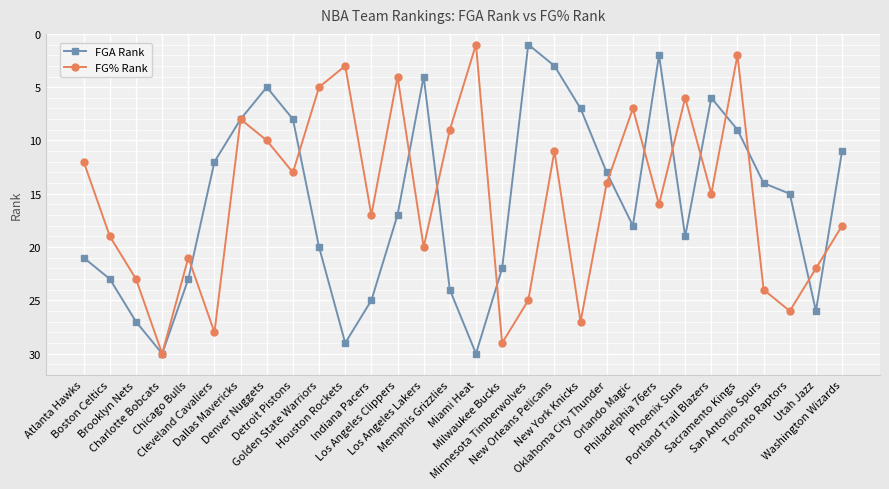

Reading left to right, transcribe all the data shown in this chart.

FGA Rank: Atlanta Hawks=21	Boston Celtics=23	Brooklyn Nets=27	Charlotte Bobcats=30	Chicago Bulls=23	Cleveland Cavaliers=12	Dallas Mavericks=8	Denver Nuggets=5	Detroit Pistons=8	Golden State Warriors=20	Houston Rockets=29	Indiana Pacers=25	Los Angeles Clippers=17	Los Angeles Lakers=4	Memphis Grizzlies=24	Miami Heat=30	Milwaukee Bucks=22	Minnesota Timberwolves=1	New Orleans Pelicans=3	New York Knicks=7	Oklahoma City Thunder=13	Orlando Magic=18	Philadelphia 76ers=2	Phoenix Suns=19	Portland Trail Blazers=6	Sacramento Kings=9	San Antonio Spurs=14	Toronto Raptors=15	Utah Jazz=26	Washington Wizards=11
FG% Rank: Atlanta Hawks=12	Boston Celtics=19	Brooklyn Nets=23	Charlotte Bobcats=30	Chicago Bulls=21	Cleveland Cavaliers=28	Dallas Mavericks=8	Denver Nuggets=10	Detroit Pistons=13	Golden State Warriors=5	Houston Rockets=3	Indiana Pacers=17	Los Angeles Clippers=4	Los Angeles Lakers=20	Memphis Grizzlies=9	Miami Heat=1	Milwaukee Bucks=29	Minnesota Timberwolves=25	New Orleans Pelicans=11	New York Knicks=27	Oklahoma City Thunder=14	Orlando Magic=7	Philadelphia 76ers=16	Phoenix Suns=6	Portland Trail Blazers=15	Sacramento Kings=2	San Antonio Spurs=24	Toronto Raptors=26	Utah Jazz=22	Washington Wizards=18